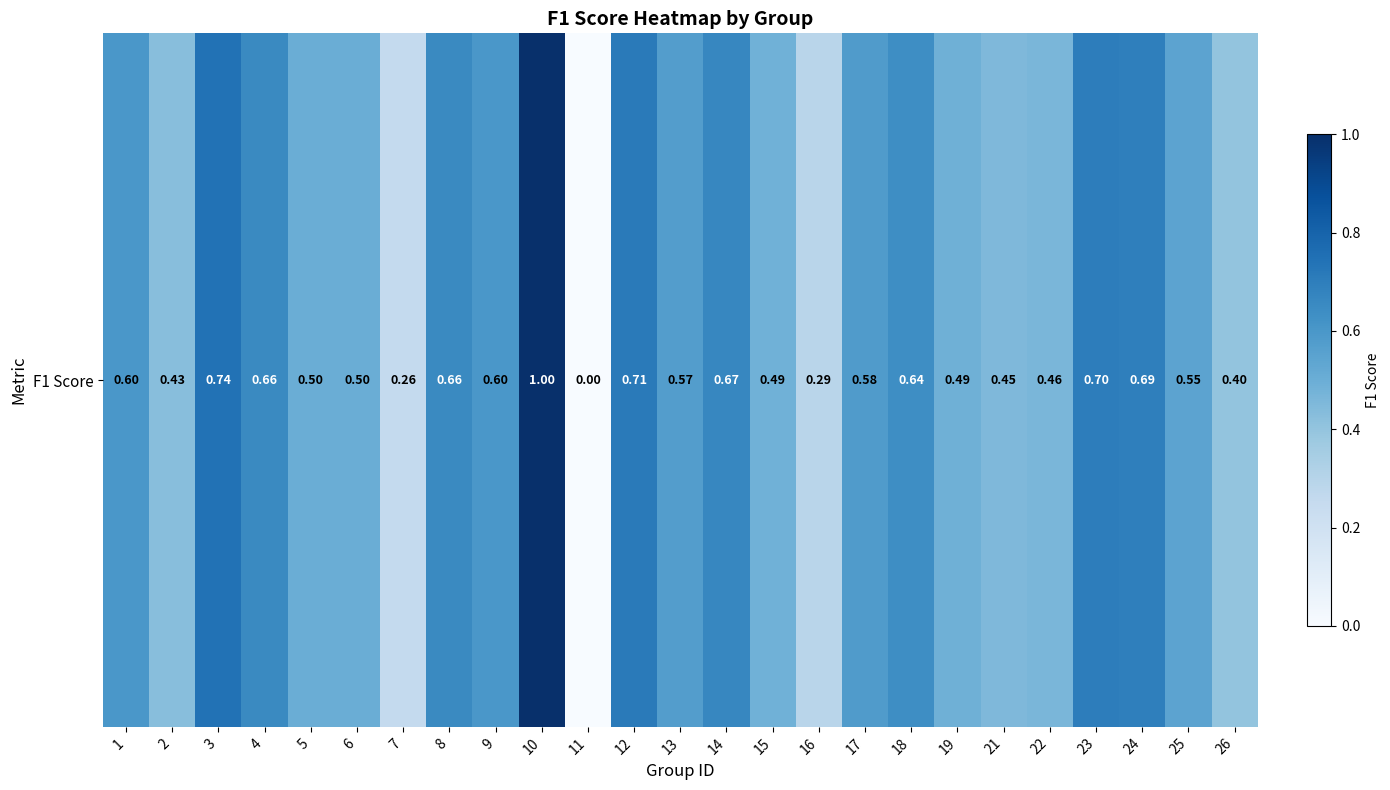

Rank the categories by value from lowest to highest.

11, 7, 16, 26, 2, 21, 22, 15, 19, 5, 6, 25, 13, 17, 1, 9, 18, 4, 8, 14, 24, 23, 12, 3, 10